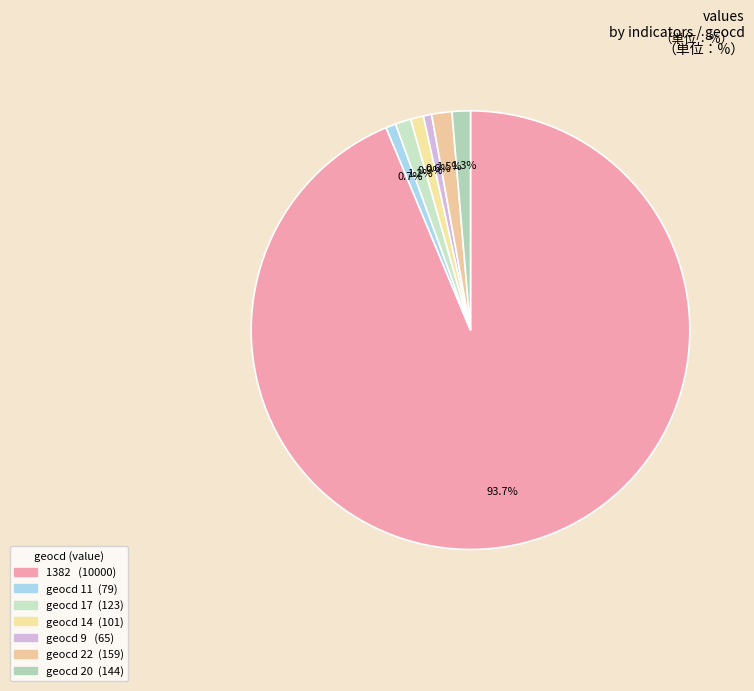

How many segments does this pie chart have?

7